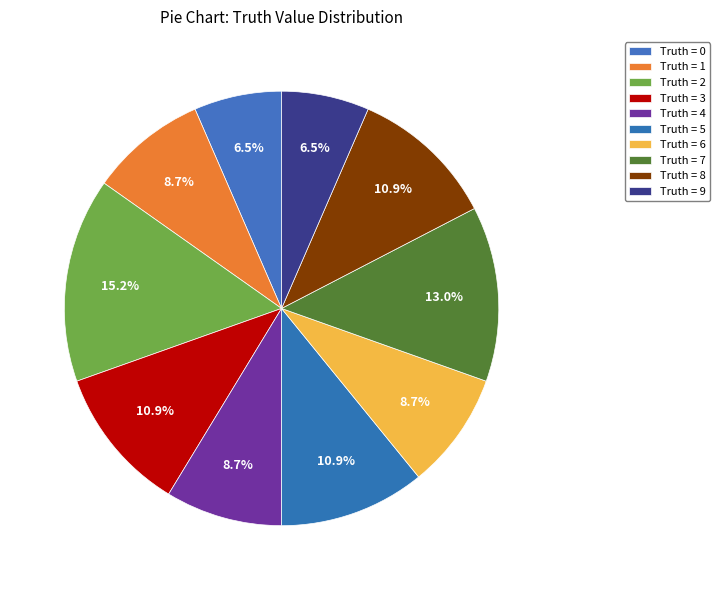

How many segments does this pie chart have?

10